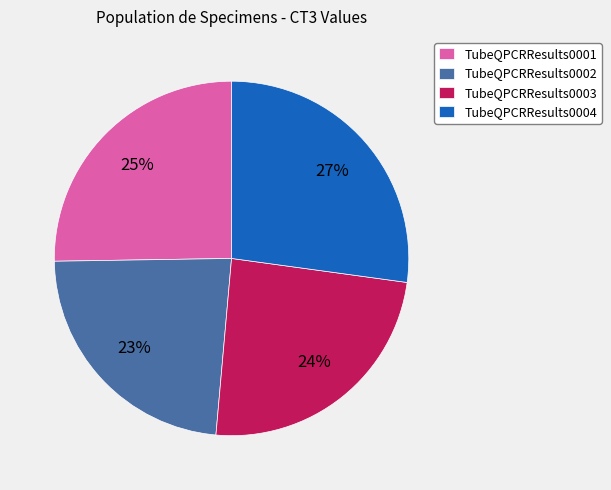

True or false: TubeQPCRResults0003 accounts for 31% of the total.

False